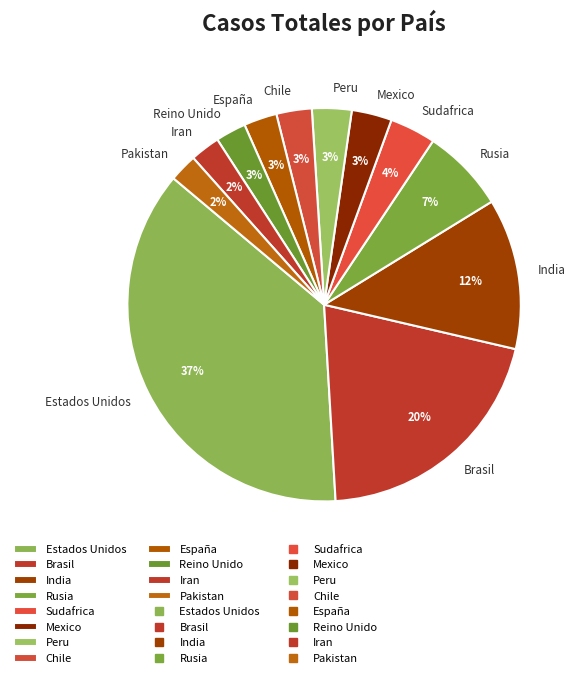

Does Peru account for over 50% of the chart?

No